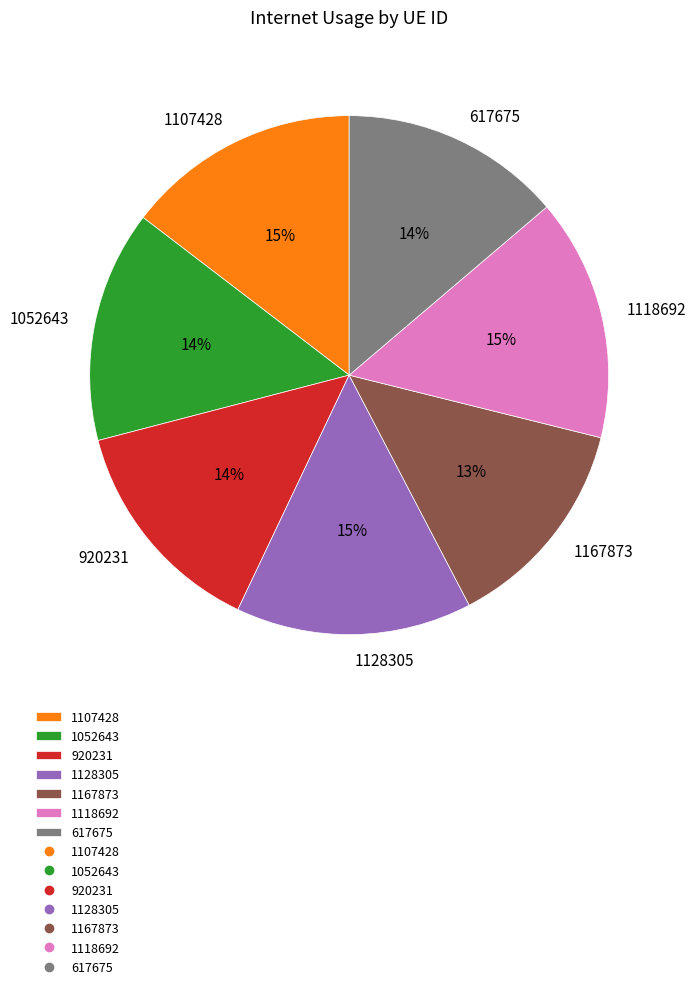

How many slices are in this pie chart?

7